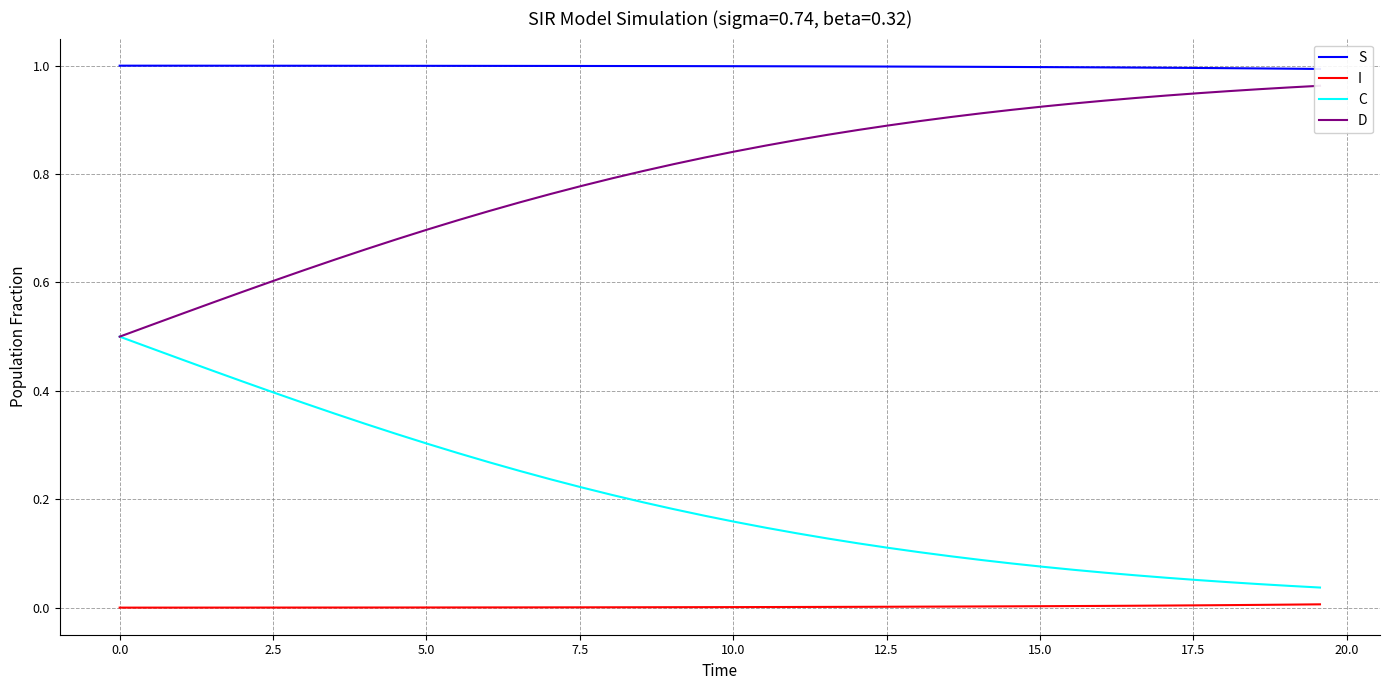

True or false: C and I cross at least once.

False